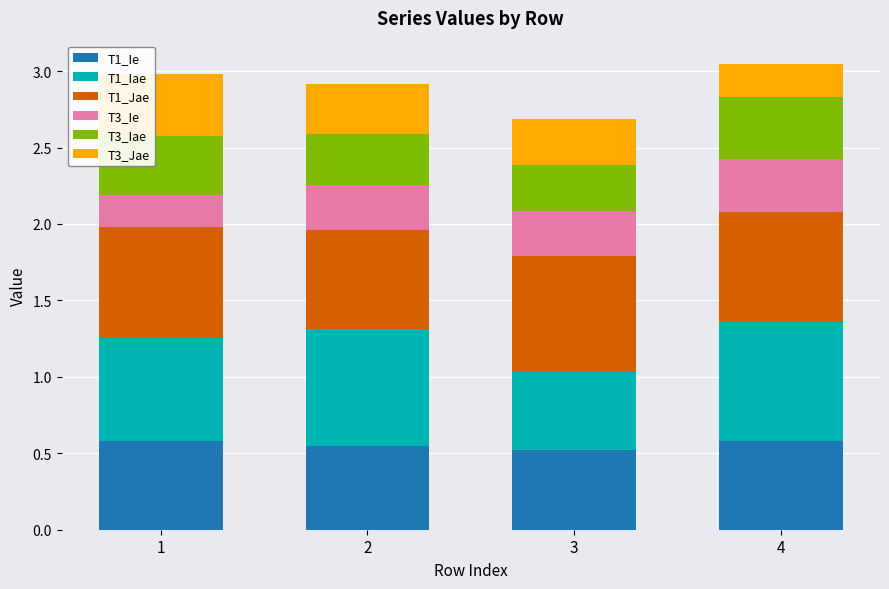

What is the sum of the T1_Ie values at 2 and 4?

1.1